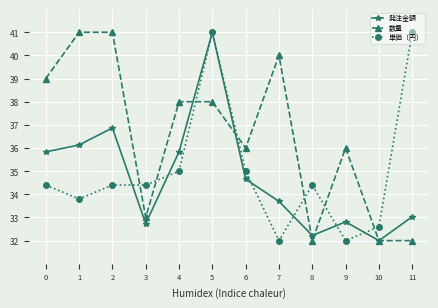

What is the value of the 発注金額 point at the 5th from the left?

35.8